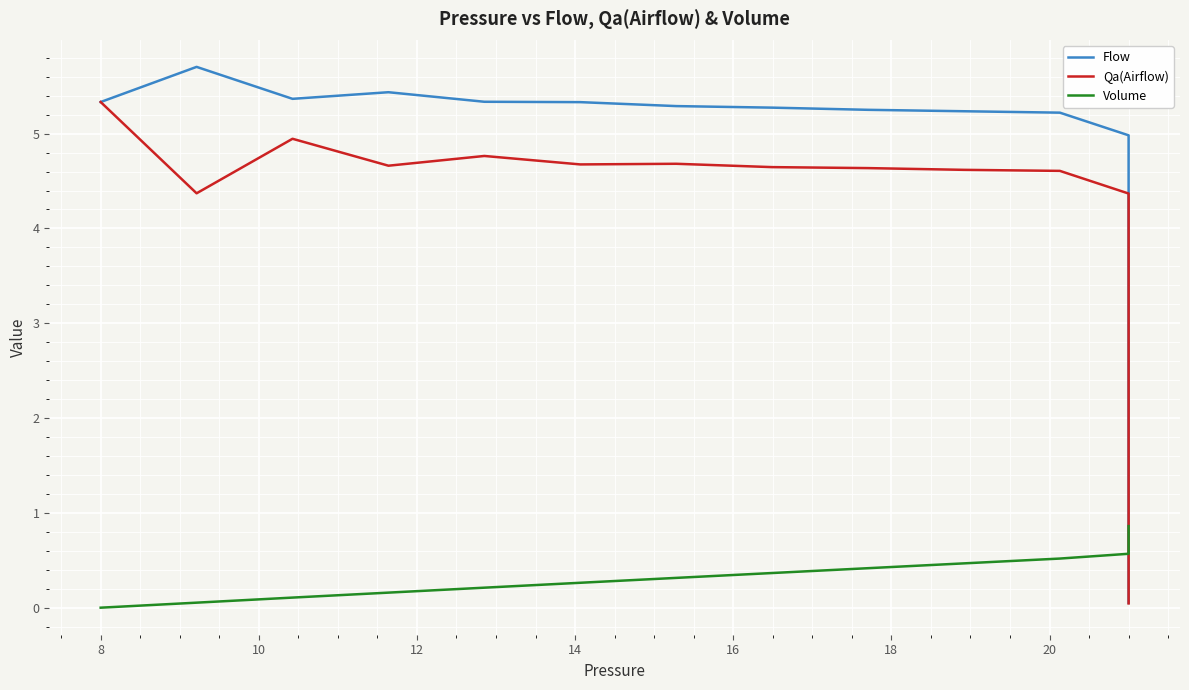

At how many categories does at least one series exceed 5?

11